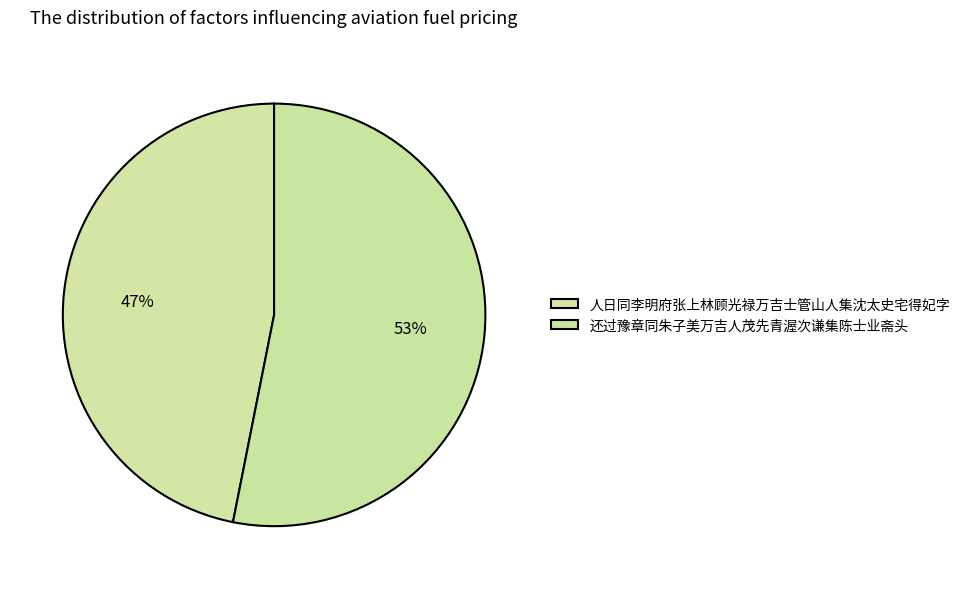

Between 人日同李明府张上林顾光禄万吉士管山人集沈太史宅得妃字 and 还过豫章同朱子美万吉人茂先青渥次谦集陈士业斋头, which is larger?

还过豫章同朱子美万吉人茂先青渥次谦集陈士业斋头